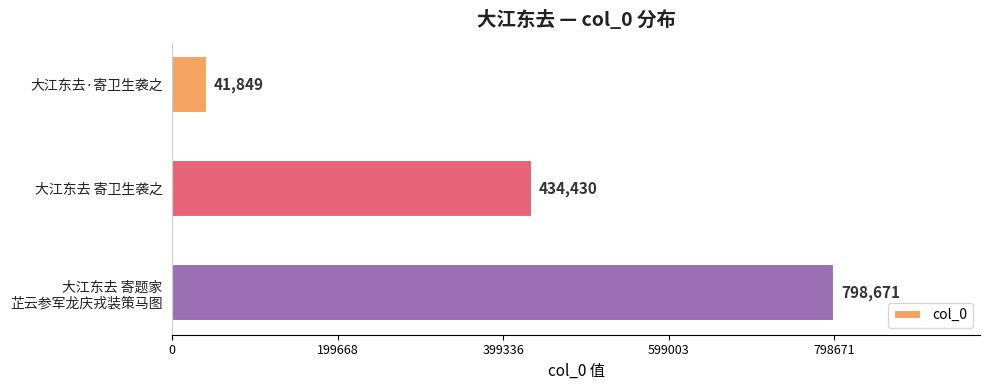

Reading top to bottom, extract all data points from this chart.

41849	434430	798671